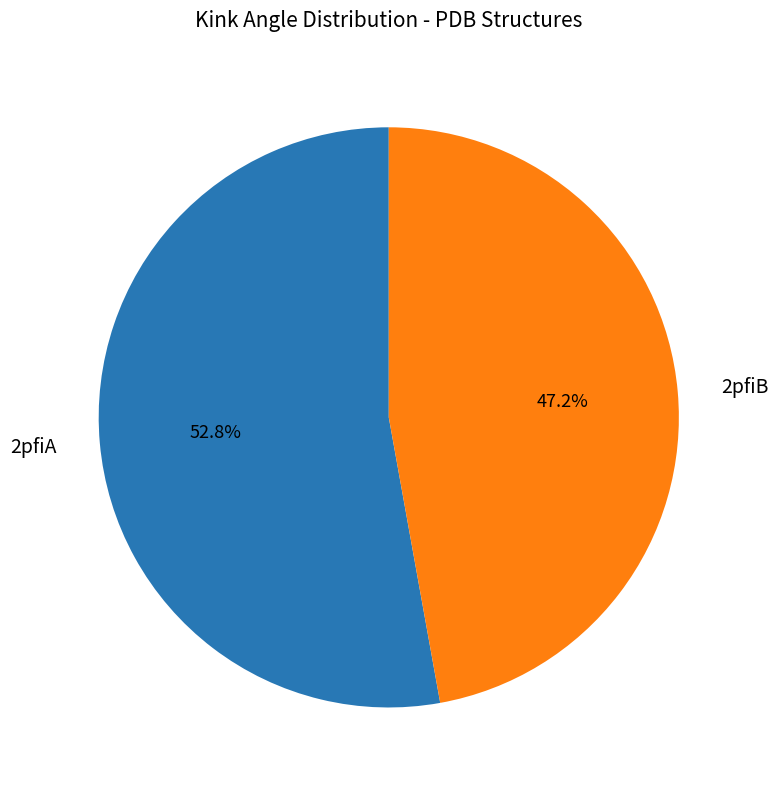

To the nearest percent, what is the combined percentage of 2pfiA and 2pfiB?

100%